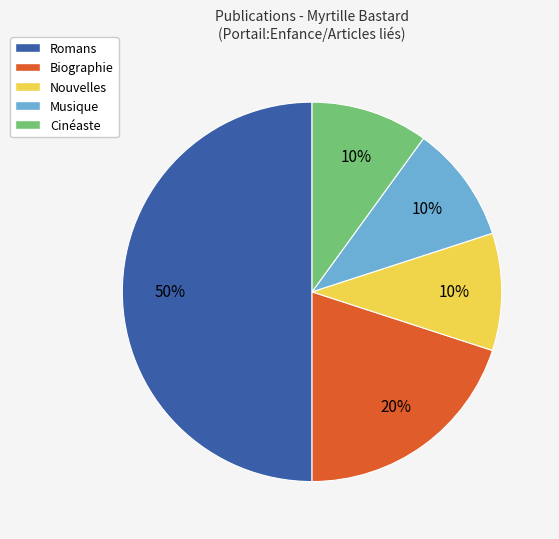

What is the largest slice in the pie chart?

Romans